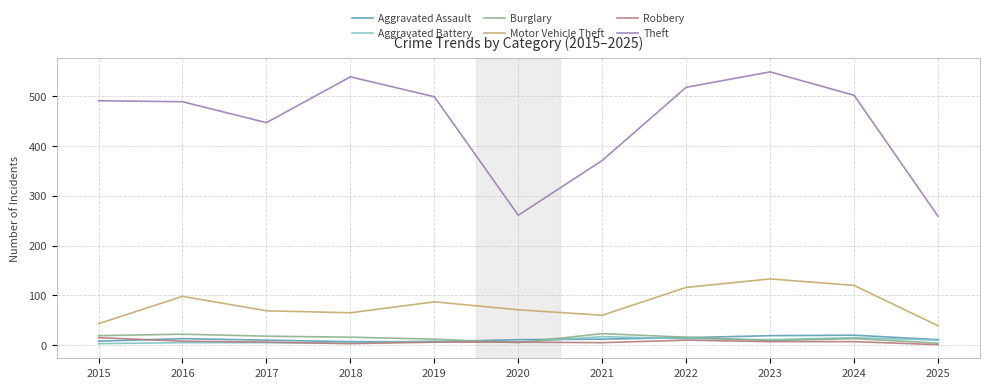

True or false: Burglary has a value of 19 at 2015.

True